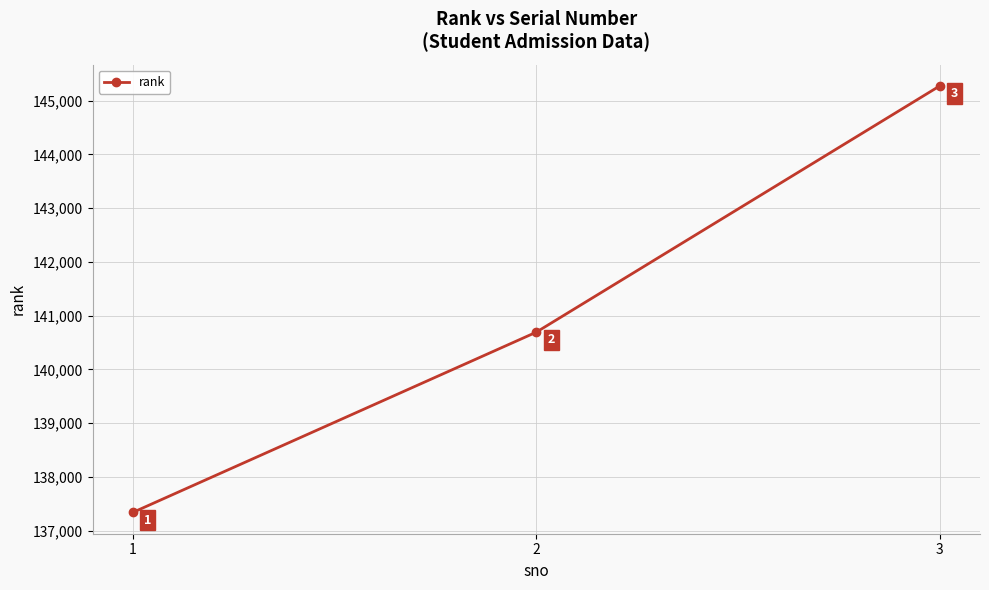

Where is the data nearest to the value 141307?

2